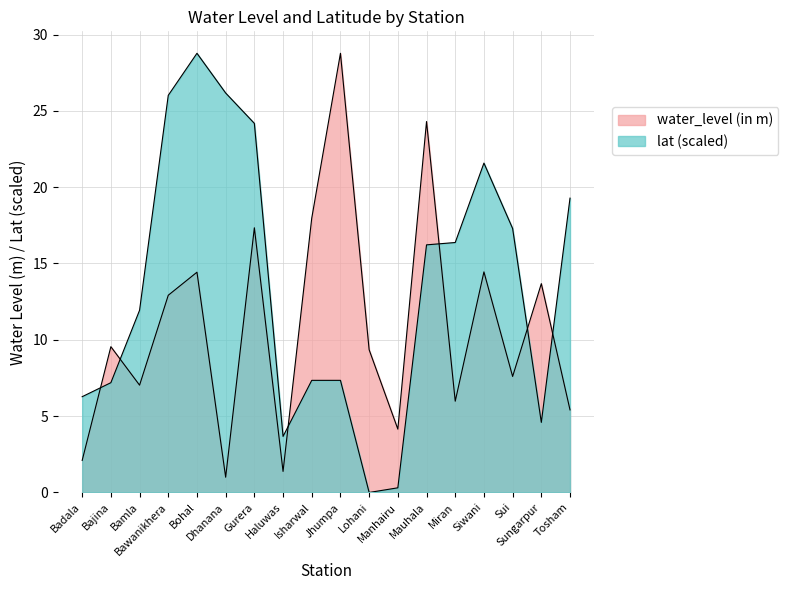

How many times do lat and water_level (in m) cross each other?

6